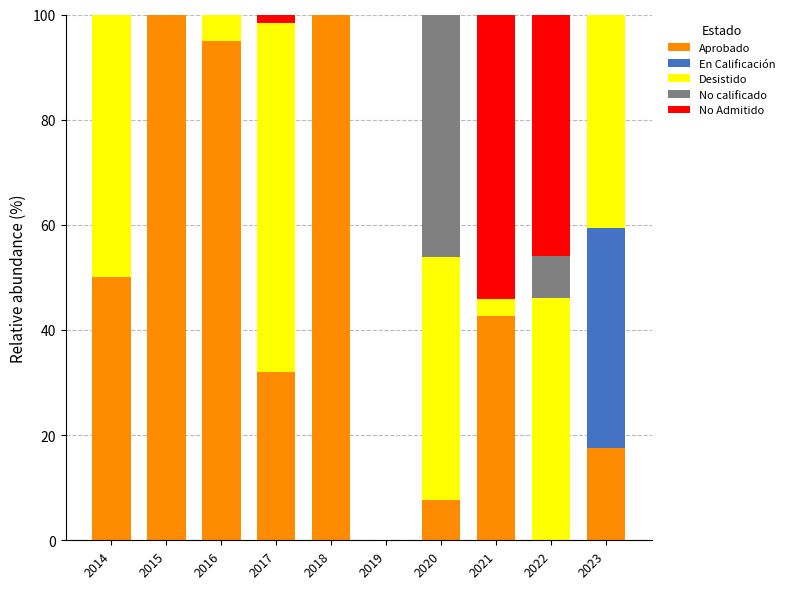

The Aprobado series shows 26.7 at 2023. True or false?

False